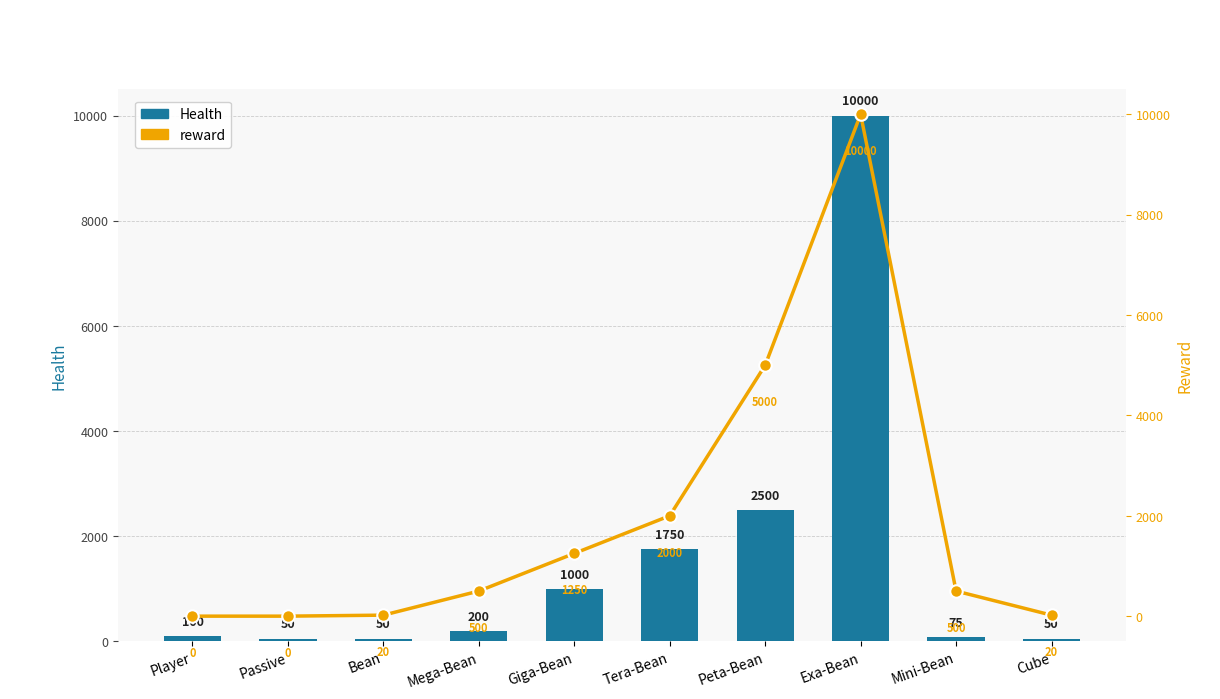

What is the value of the Health bar at the 4th from the left?

200